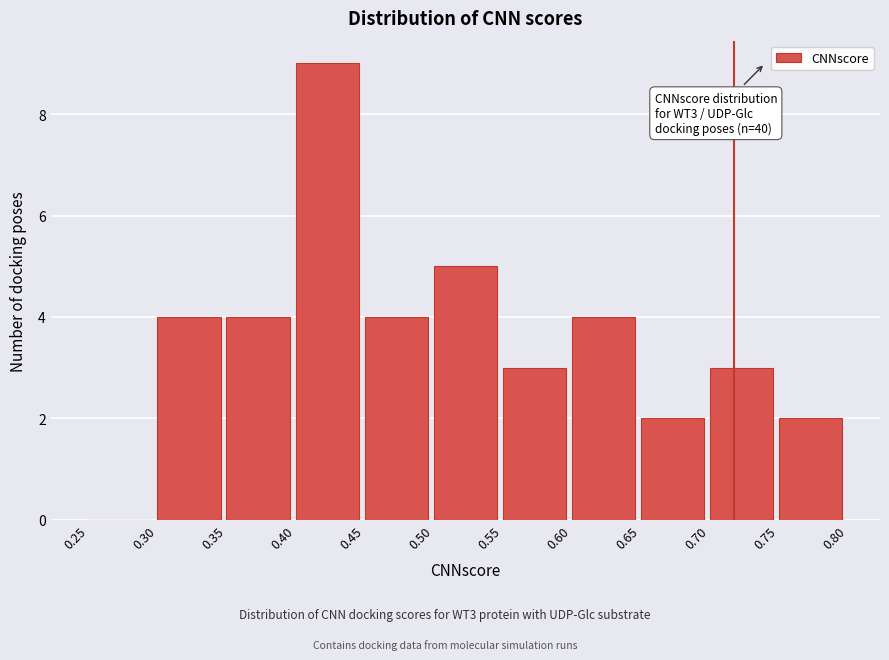

Which range on the x-axis has the tallest bar?

0.40 to 0.45